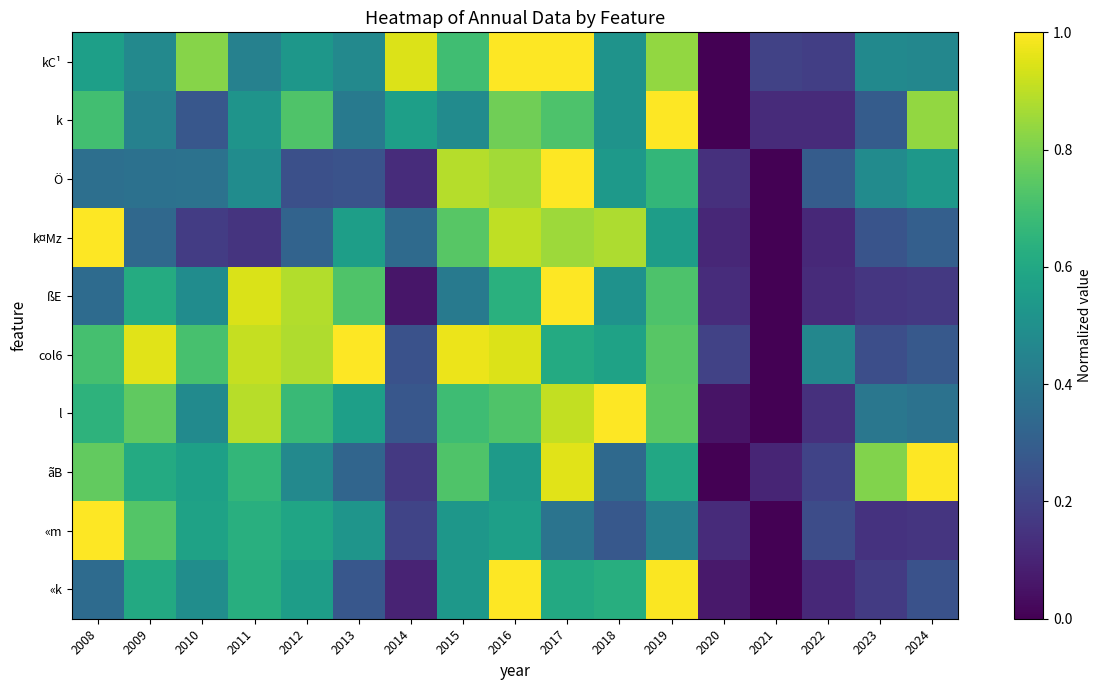

Between 2019 and 2022, which series saw the biggest shift?

k